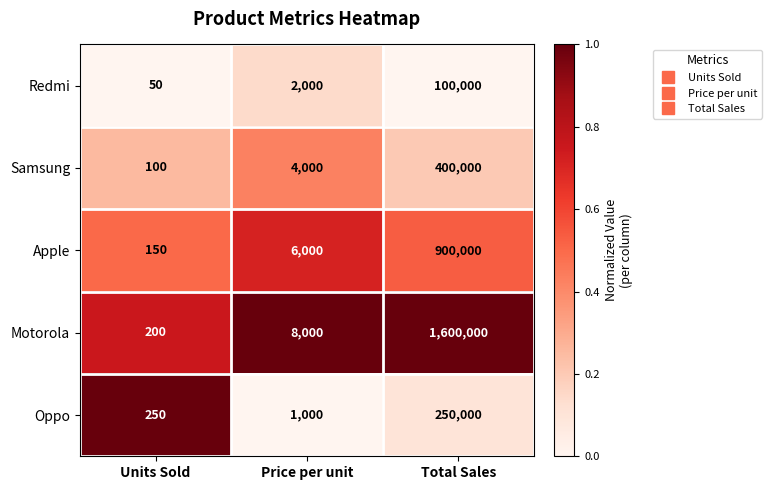

The Redmi series shows 50 at Units Sold. True or false?

True